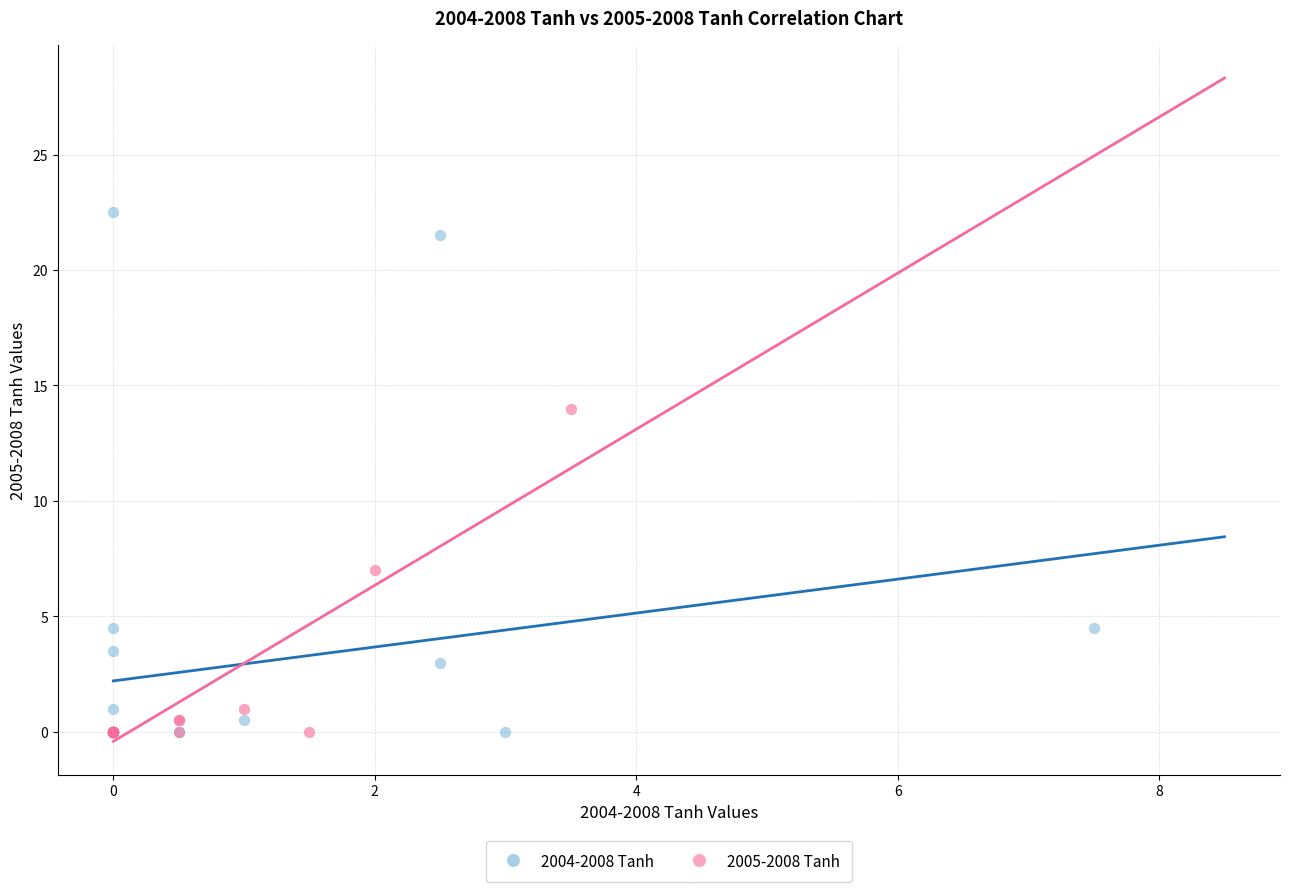

Which series reaches the maximum Y coordinate?

2004-2008 Tanh